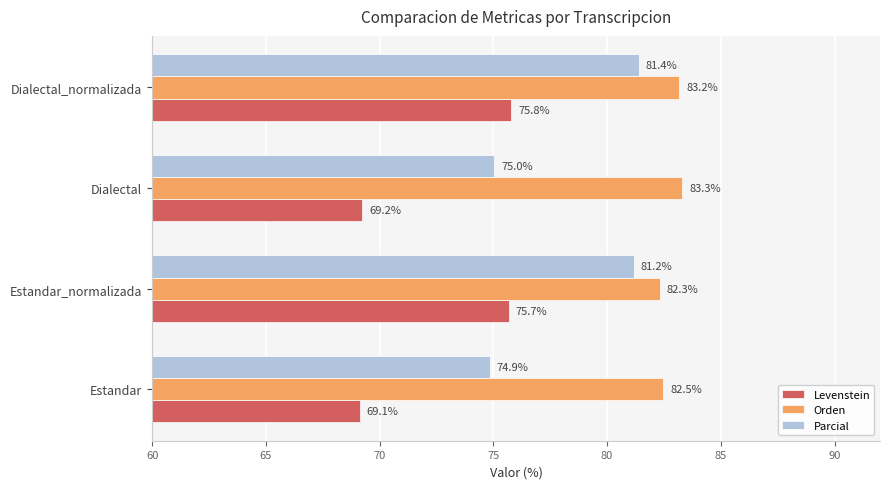

Between Estandar_normalizada and Dialectal, which series saw the biggest shift?

Levenstein